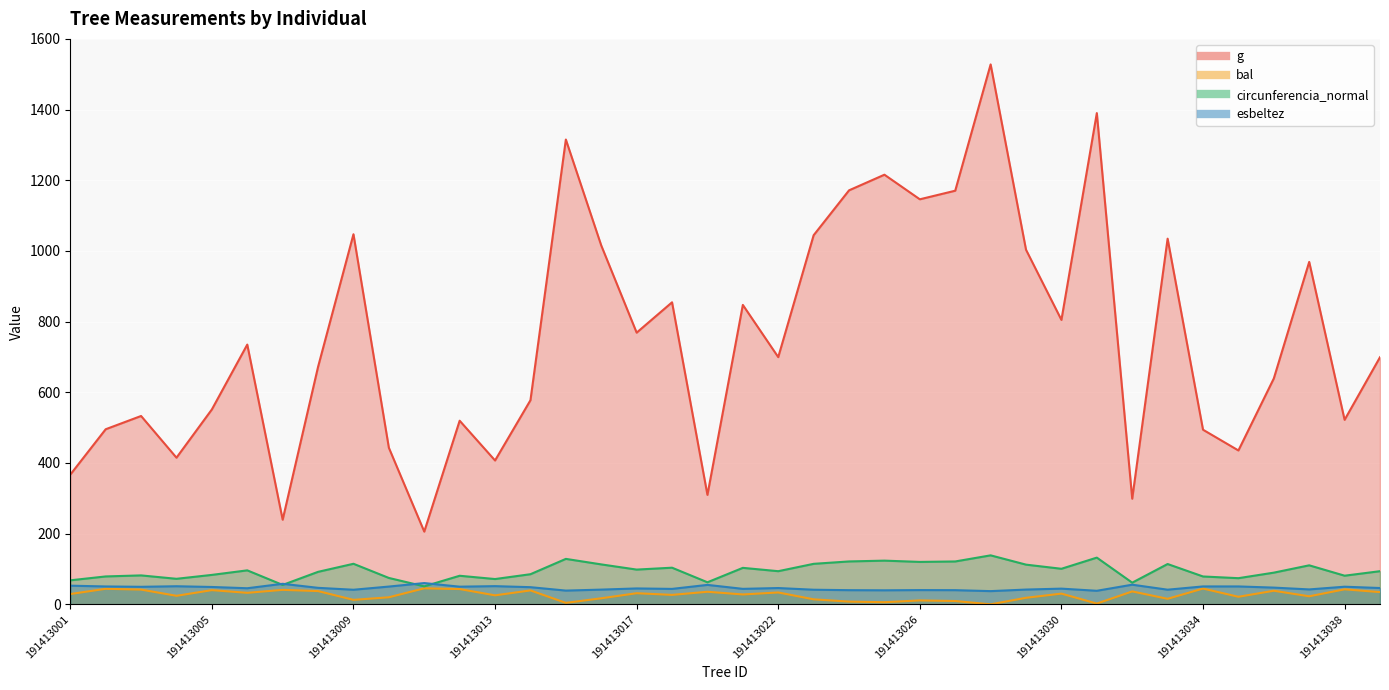

True or false: circunferencia_normal has more than 0 interior local peaks.

True